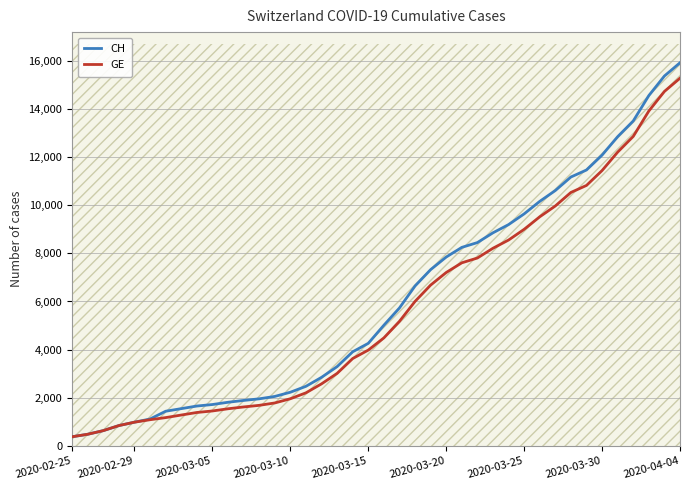

At which label does GE reach its peak?

2020-04-04